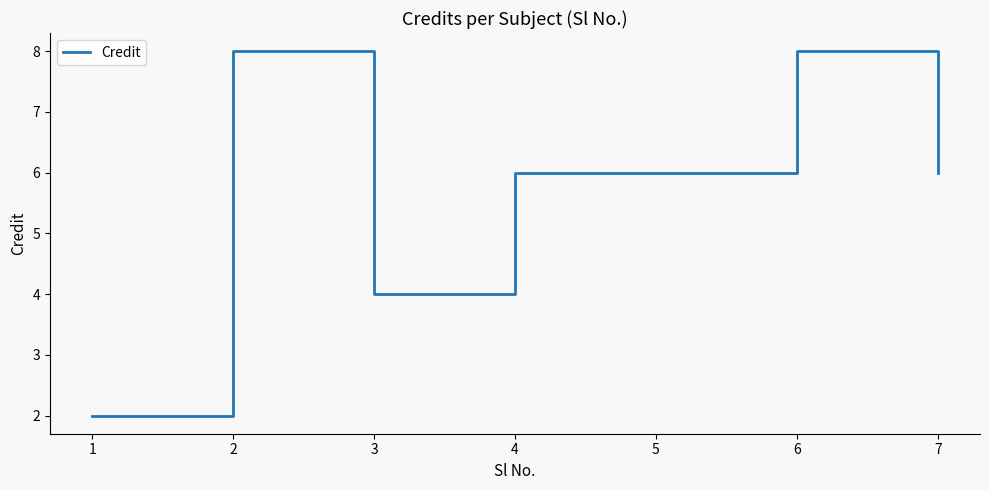

At which category does the data reach its first local valley?

3